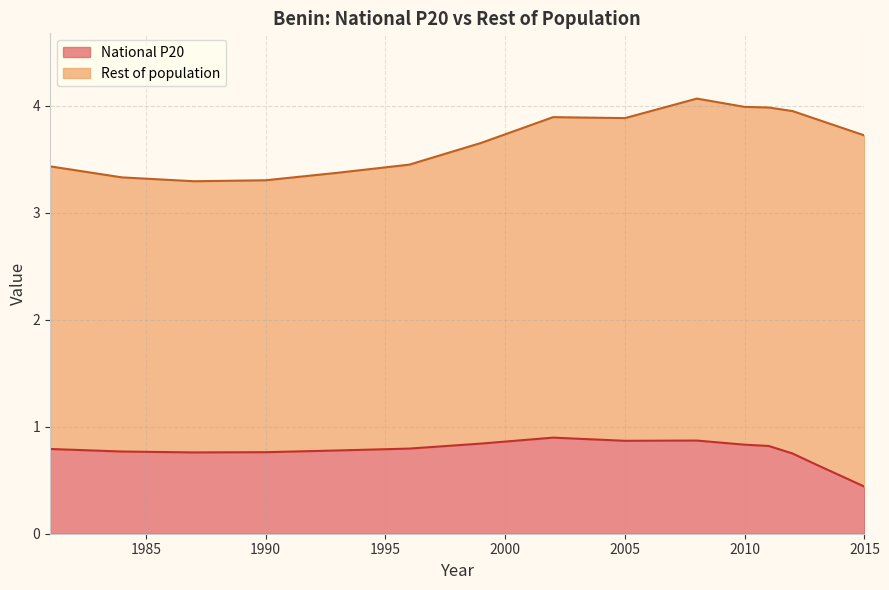

What is the smallest value displayed?

0.4